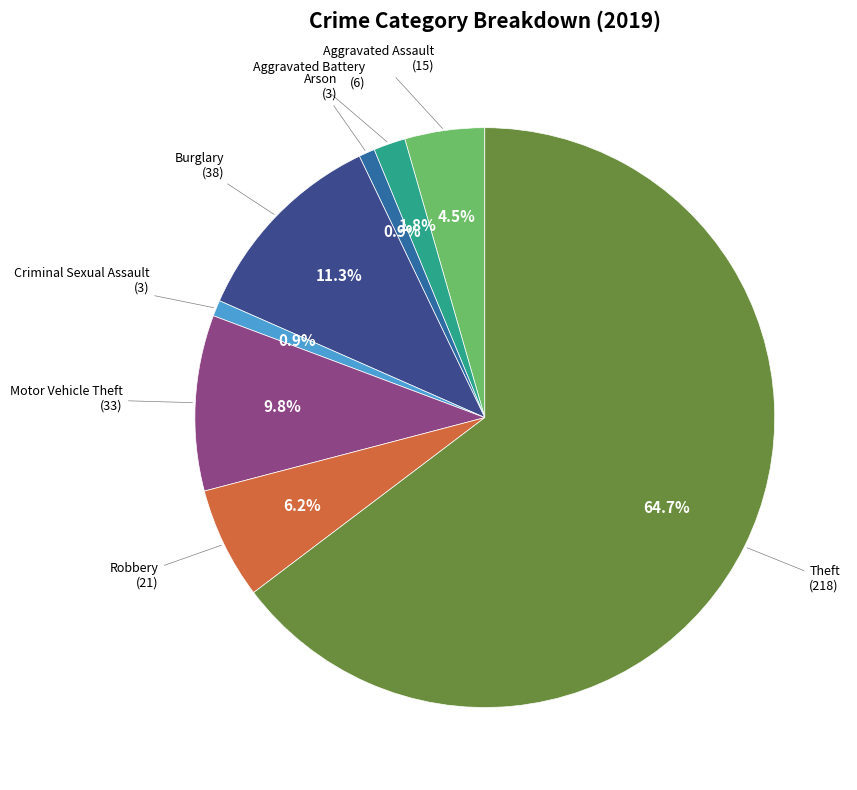

Is there any slice that represents more than half of the pie?

Yes